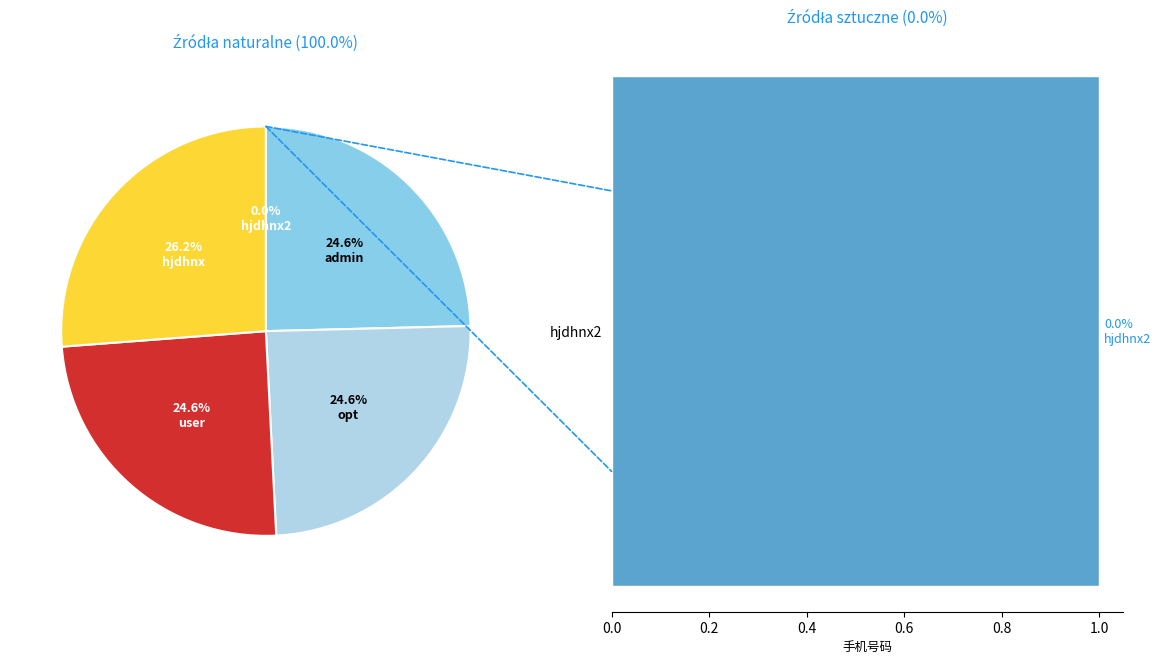

Rank the categories by value from lowest to highest.

hjdhnx2, admin, opt, user, hjdhnx